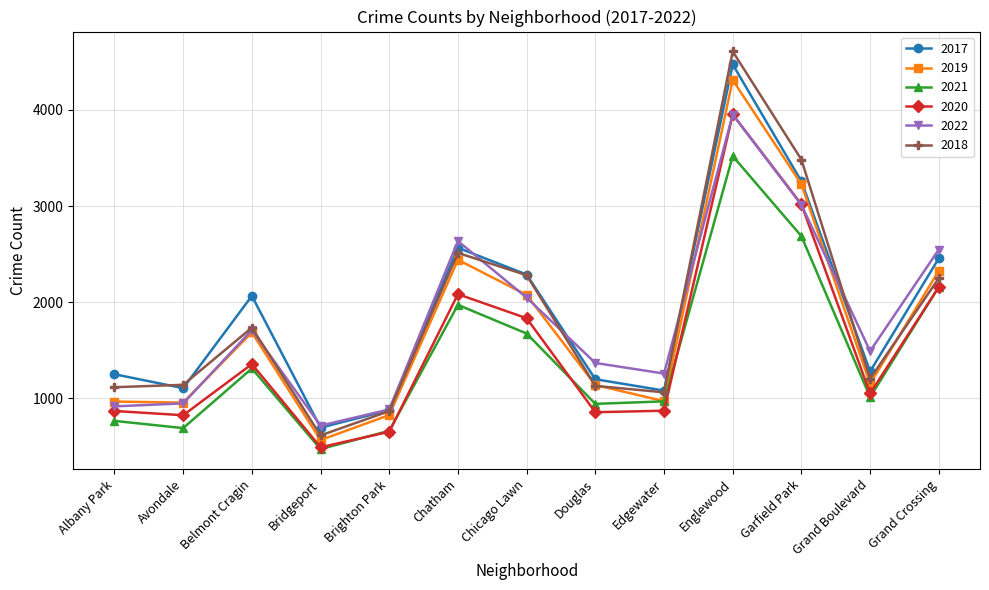

What is the difference between the highest and lowest values at Englewood?

1088